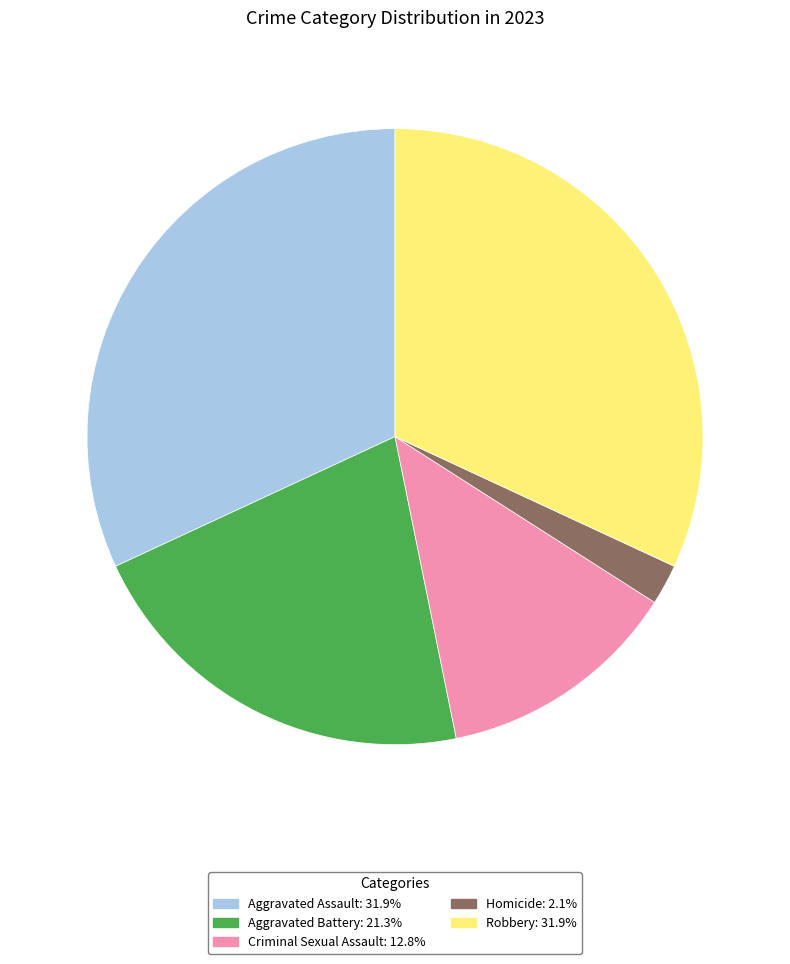

Is the sum of Aggravated Assault: 31.9% and Aggravated Battery: 21.3% greater than half?

Yes